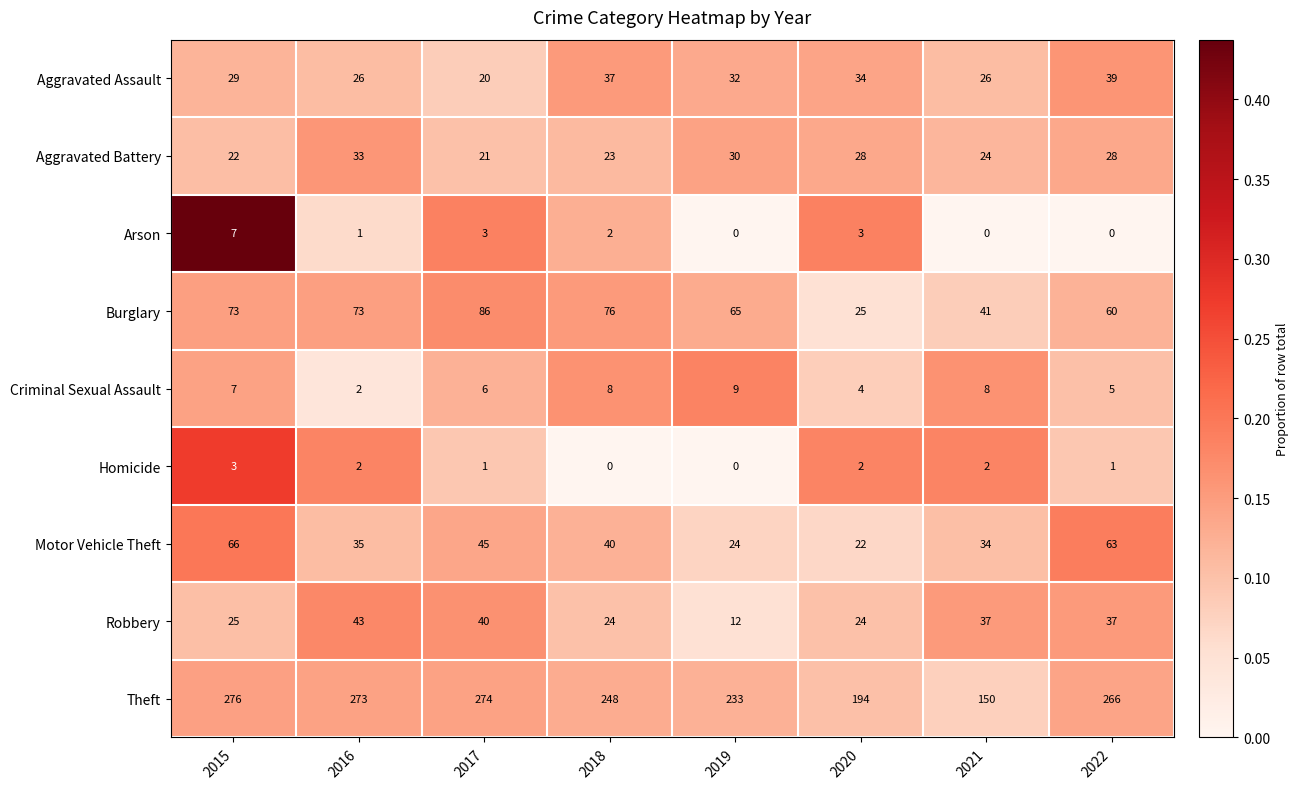

List the series in order of their peak value, highest first.

Theft, Burglary, Motor Vehicle Theft, Robbery, Aggravated Assault, Aggravated Battery, Criminal Sexual Assault, Arson, Homicide